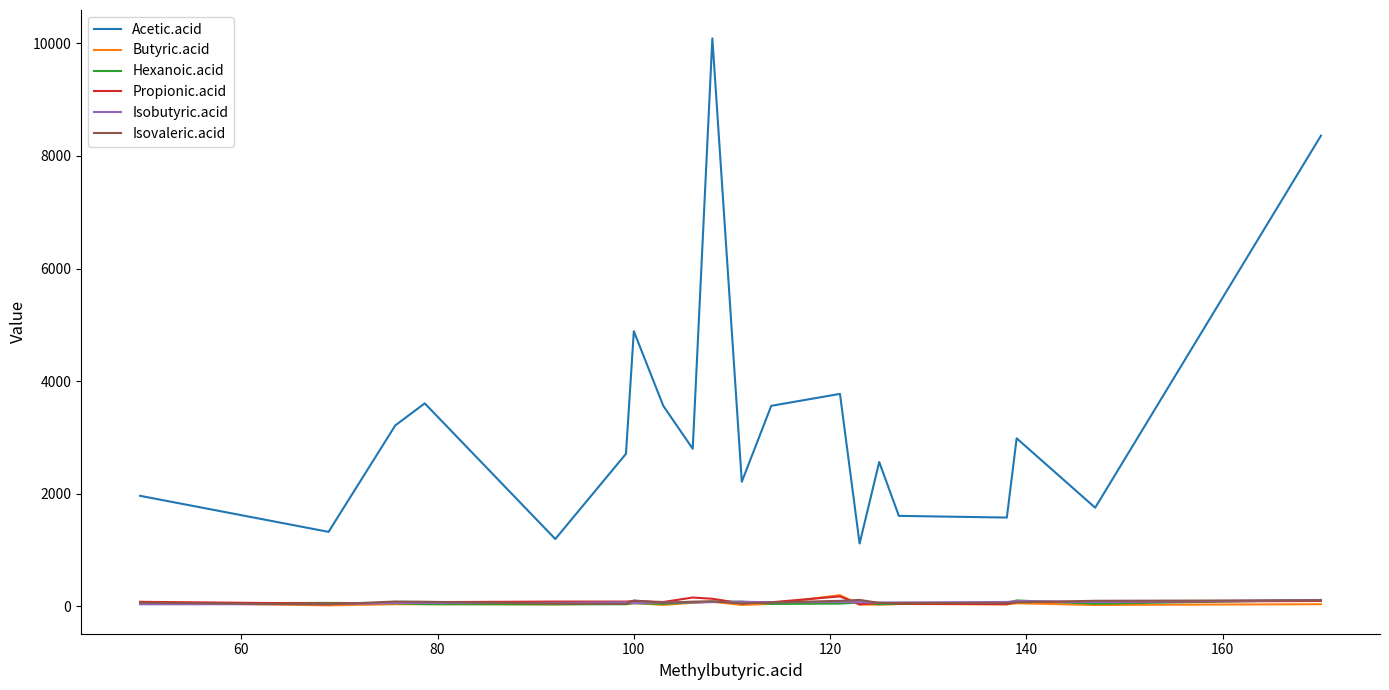

True or false: Butyric.acid and Acetic.acid intersect in this chart.

False